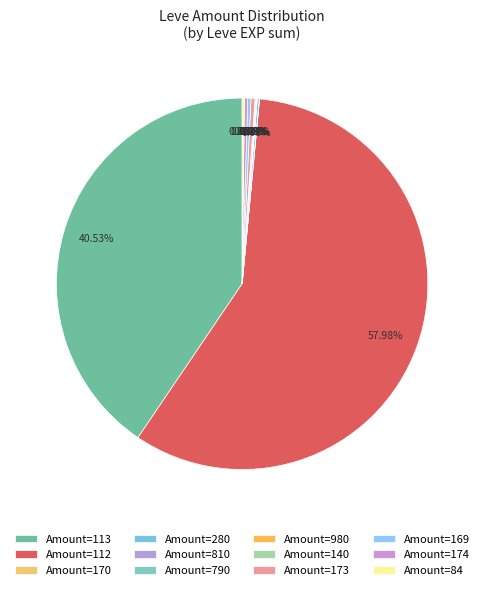

To the nearest percent, what is the average slice percentage?

8%